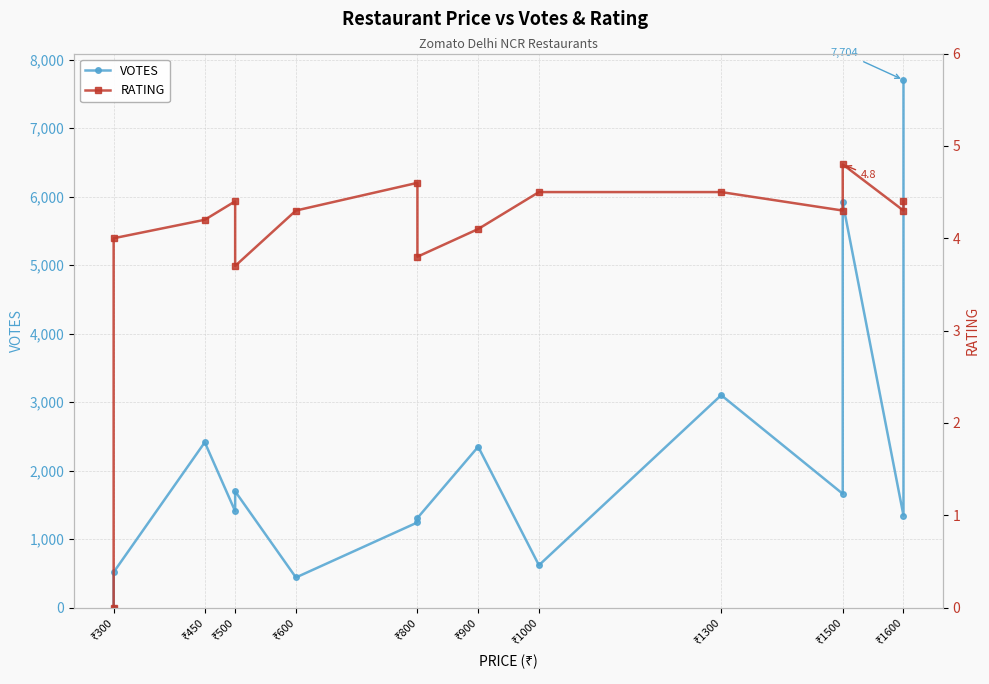

What is the sum of all RATING values?

59.9